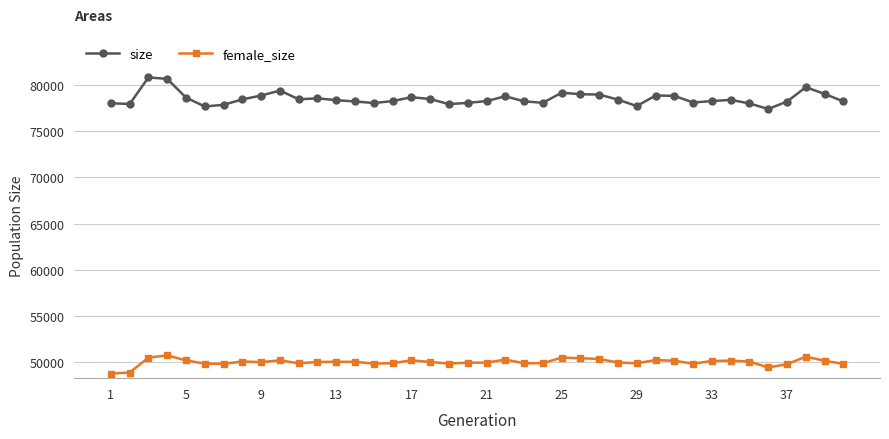

Which series has the largest total across all categories?

size